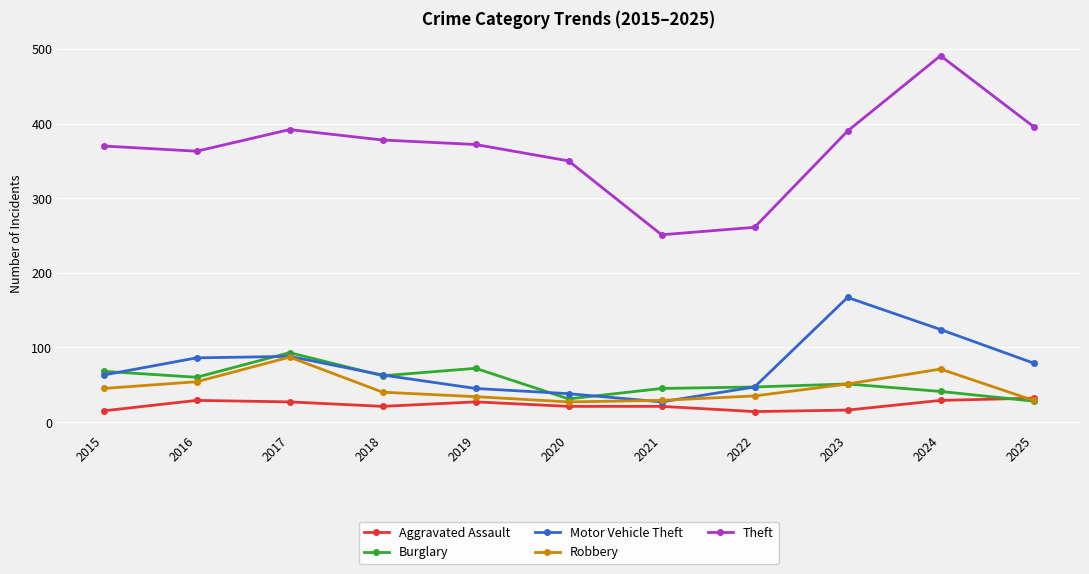

True or false: Robbery and Theft intersect in this chart.

False